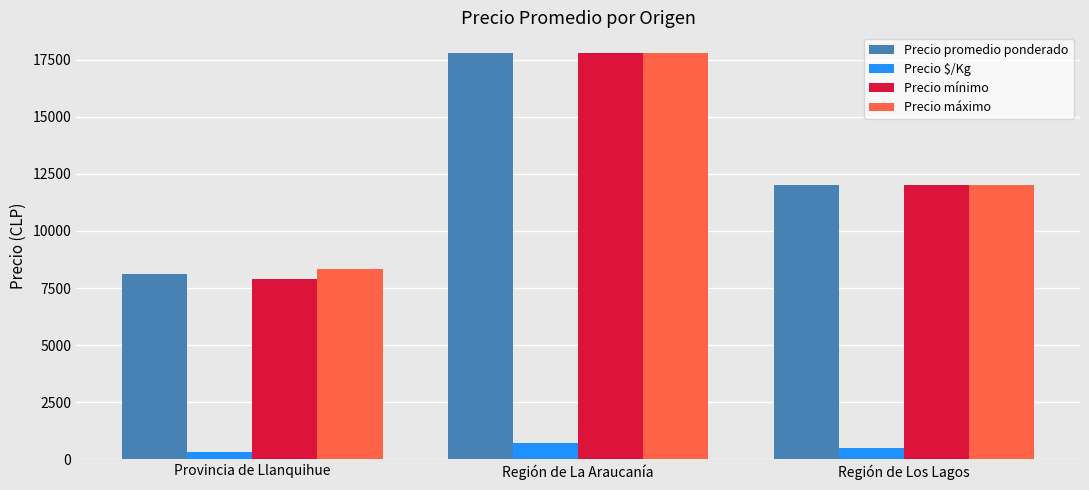

What is the difference between the highest and lowest values at Provincia de Llanquihue?

8025